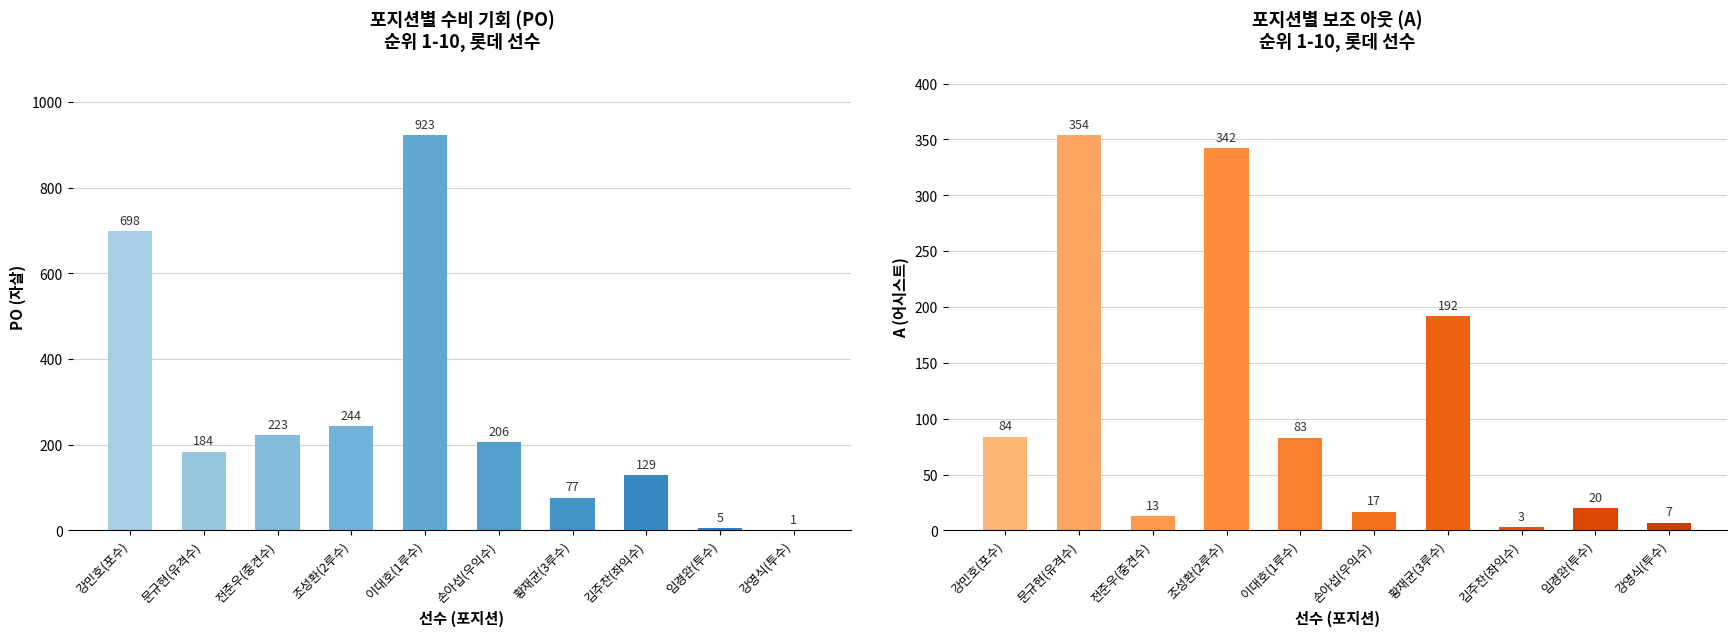

What is the label of the 3rd bar from the right?

김주찬(좌익수)